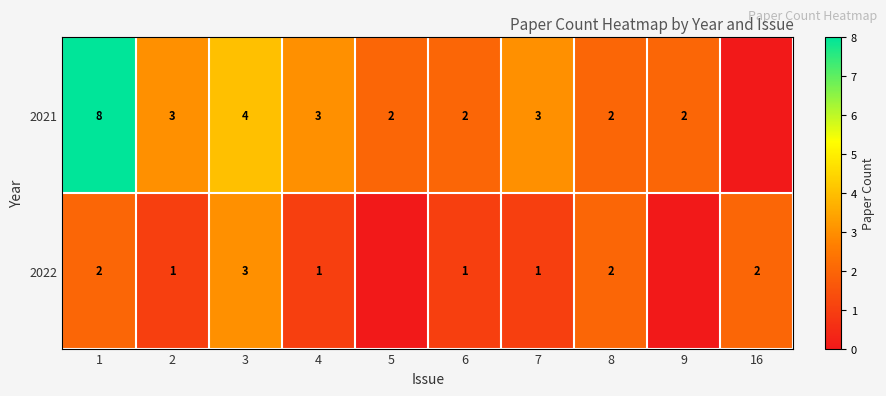

Is the value of 2022 at 2 greater than the value of 2021 at 2?

No